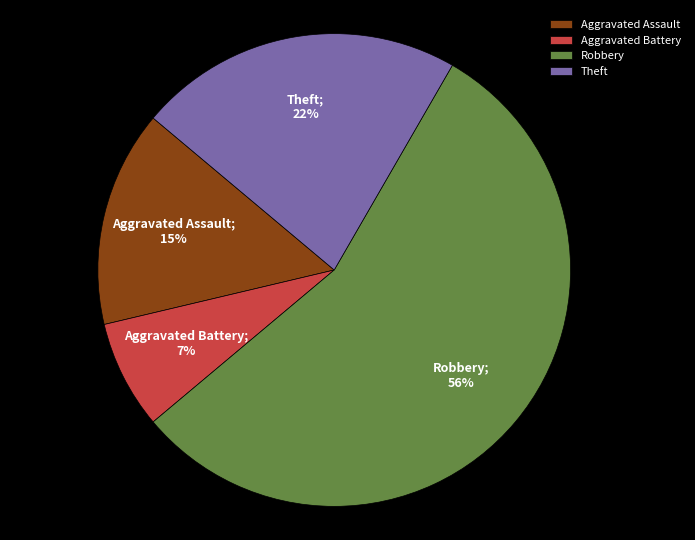

What is the majority slice?

Robbery